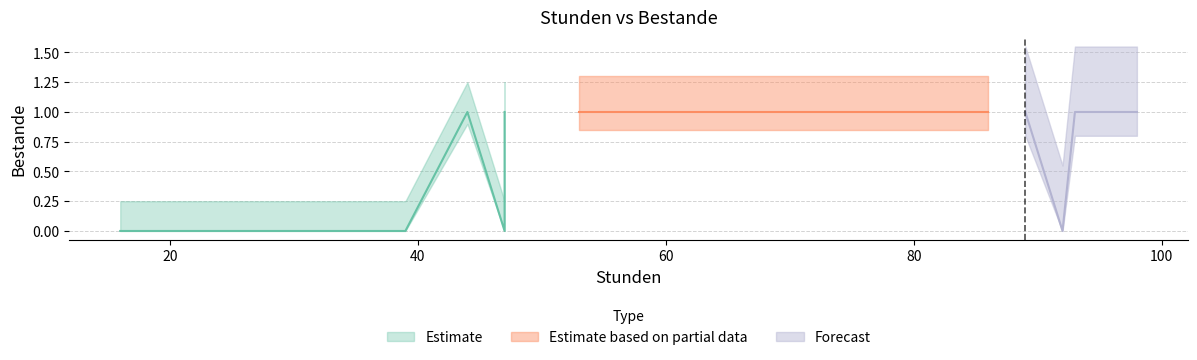

The value at 44 is 2. True or false?

False